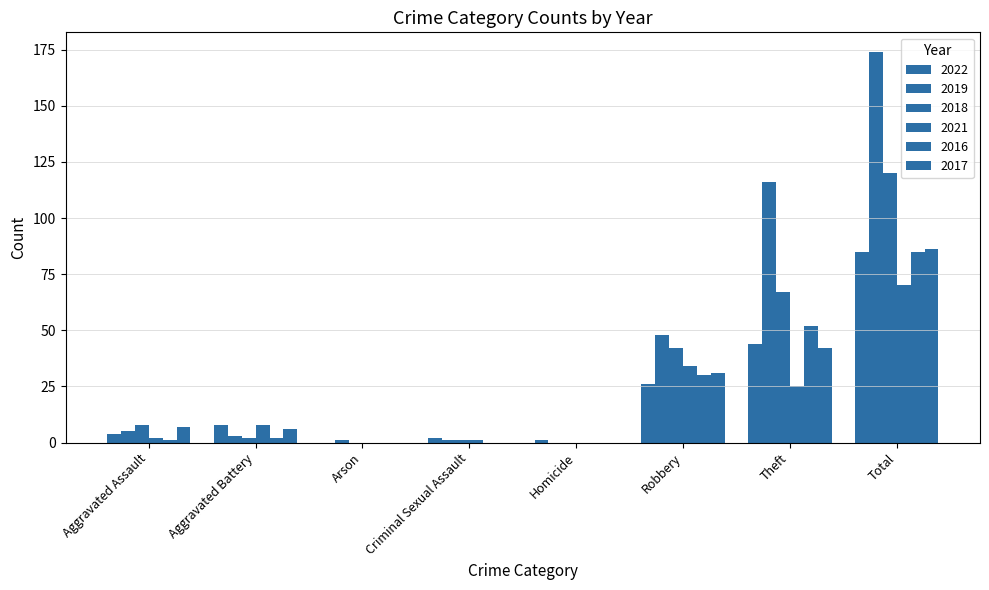

How many series are shown in this chart?

6